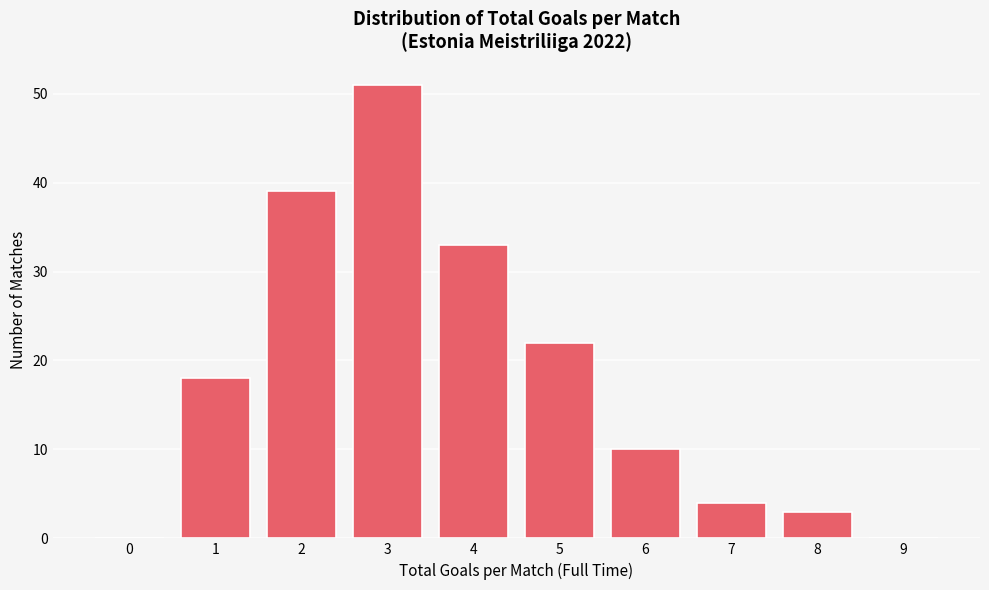

Reading left to right, transcribe all the data shown in this chart.

0=0	1=18	2=39	3=51	4=33	5=22	6=10	7=4	8=3	9=0